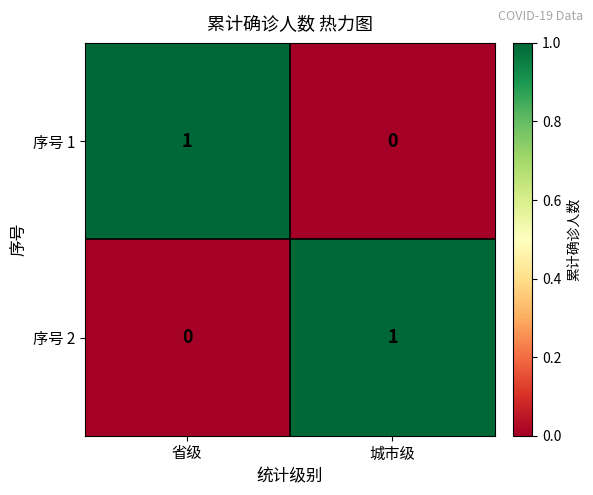

List the labels in order of 序号 1 value, smallest first.

城市级, 省级